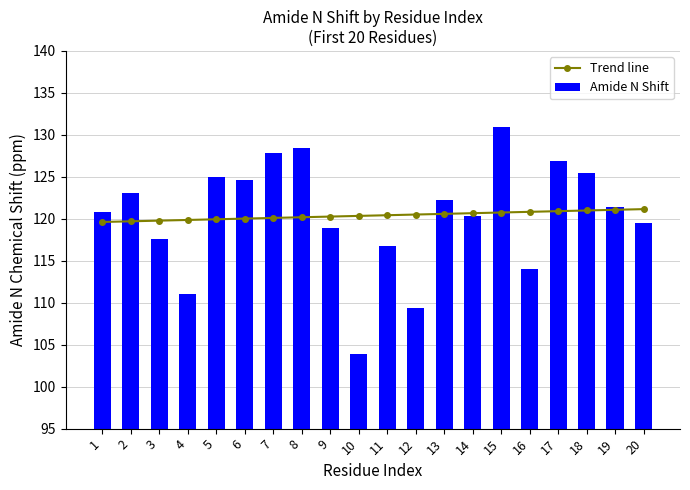

What is the difference between the second highest and minimum values in the Trend line series?

1.5